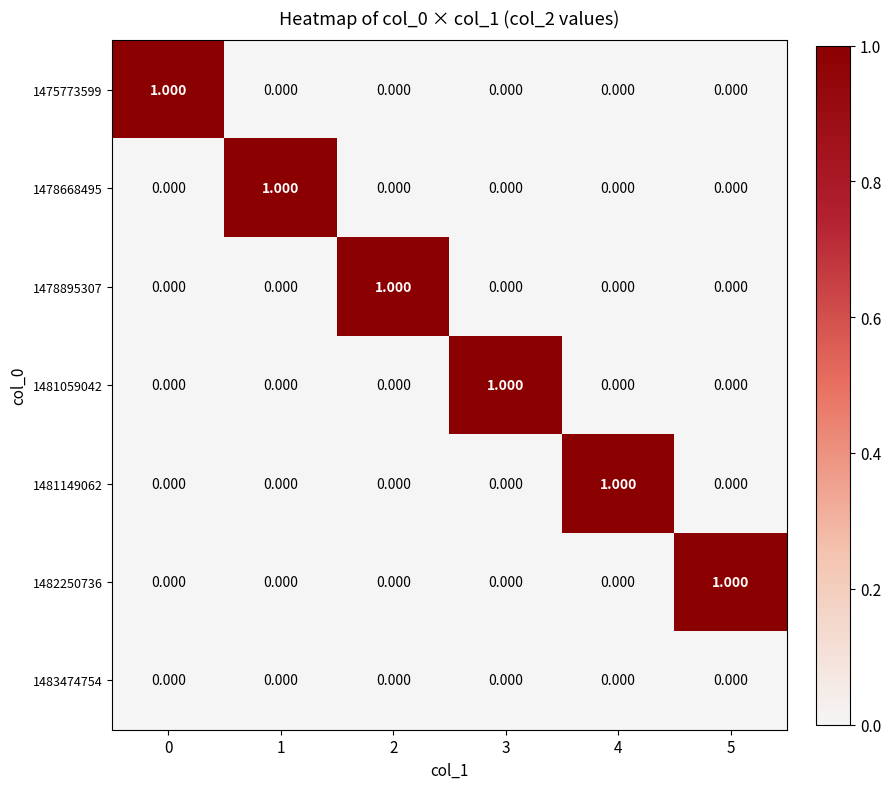

List the series in order of their peak value, highest first.

1475773599, 1478668495, 1478895307, 1481059042, 1481149062, 1482250736, 1483474754